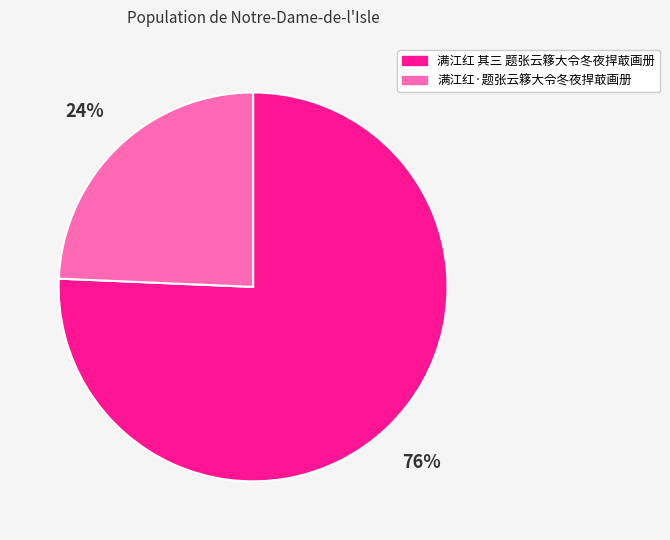

Which has a higher value, 满江红 其三 题张云簃大令冬夜捍菆画册 or 满江红·题张云簃大令冬夜捍菆画册?

满江红 其三 题张云簃大令冬夜捍菆画册